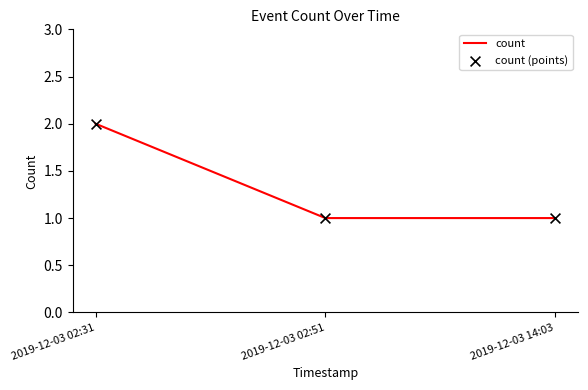

Which label corresponds to the largest value in the chart?

2019-12-03 02:31